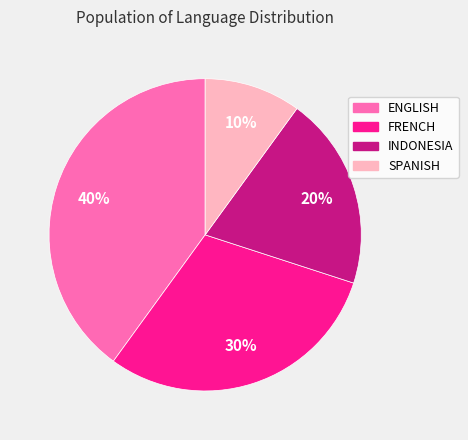

To the nearest percent, what percentage of the pie is INDONESIA?

20%